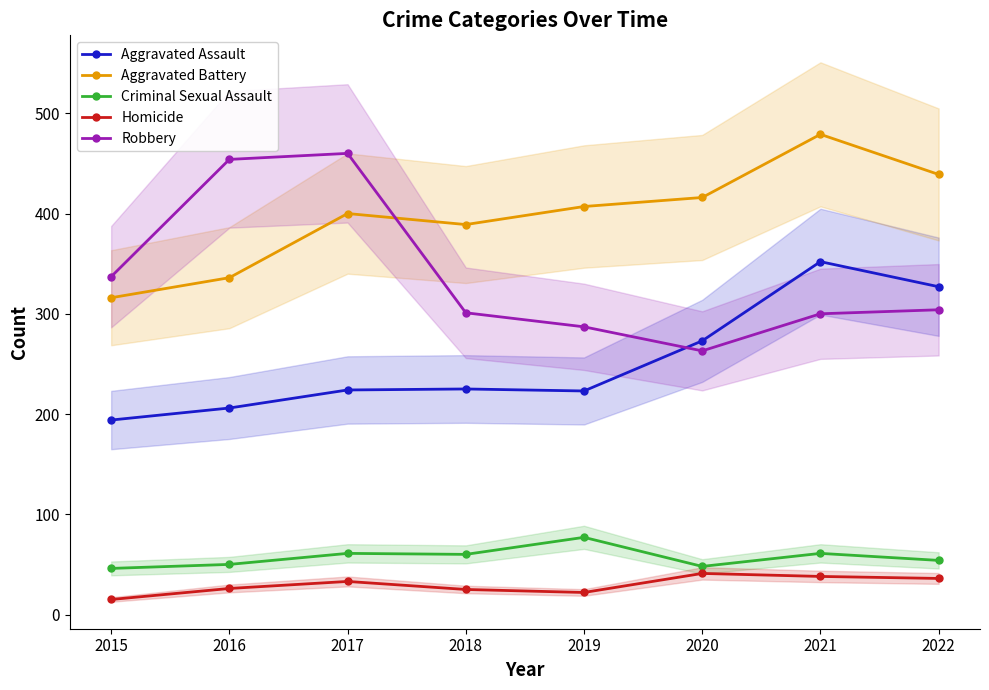

What is the value of the Aggravated Battery point at the 8th from the left?

439